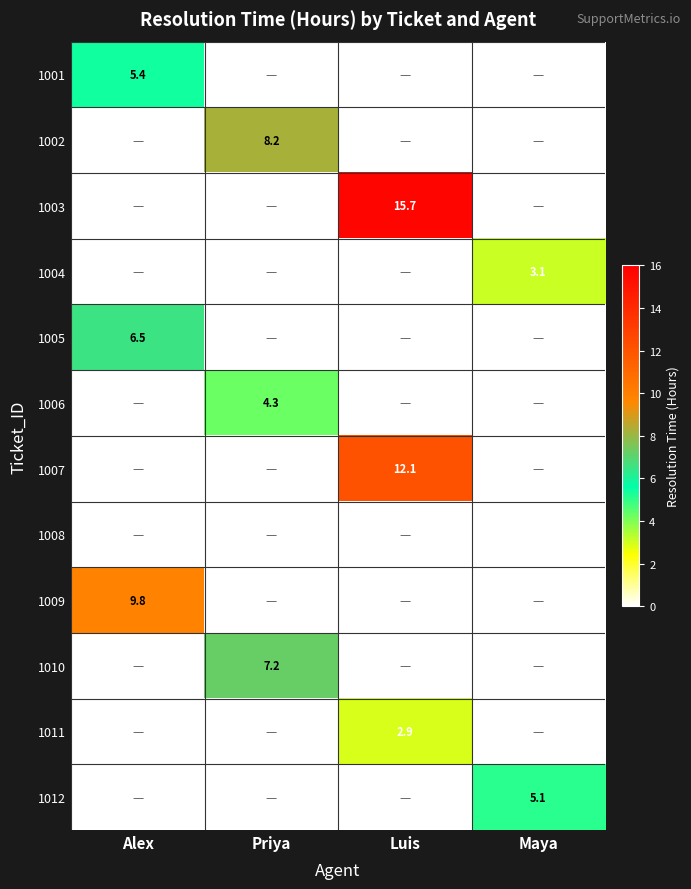

The 1011 series shows 4.4 at Luis. True or false?

False